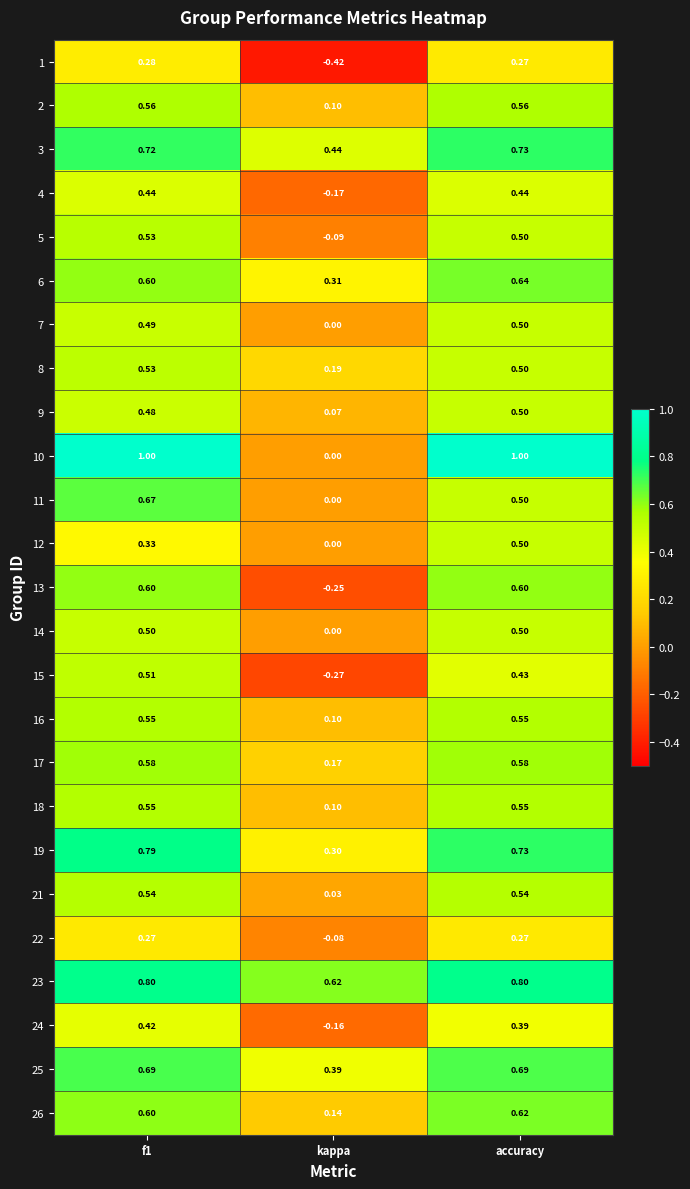

Which category has the lowest value across all series?

kappa